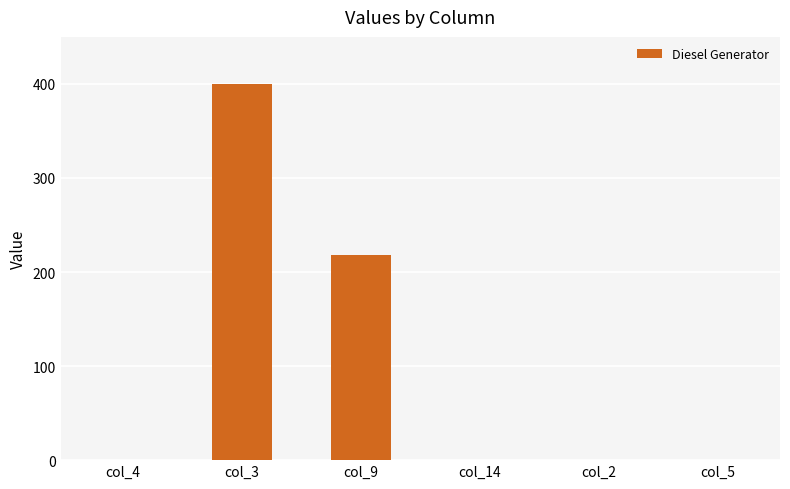

Reading right to left, extract all data points from this chart.

col_5=0	col_2=0	col_14=0	col_9=218	col_3=400	col_4=0